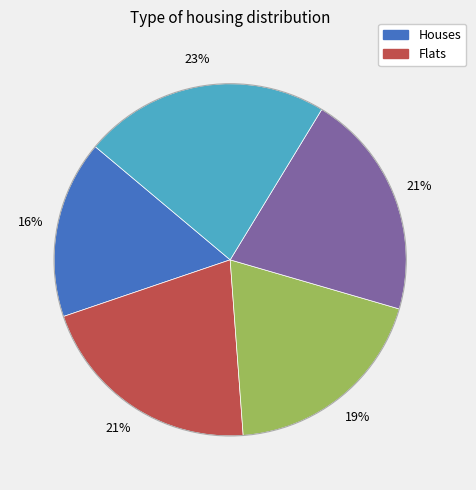

Does any single category account for the majority?

No